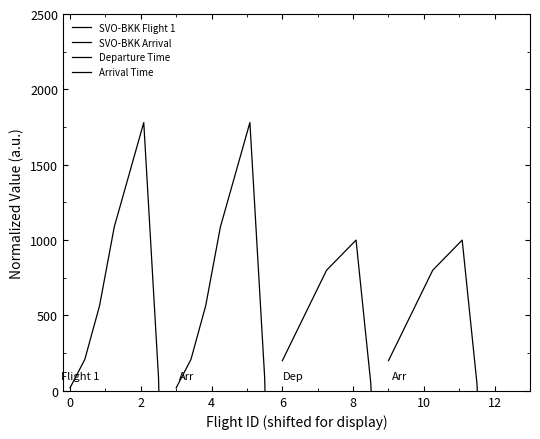

Between 2 and 6, which series saw the biggest shift?

SVO-BKK Flight 1